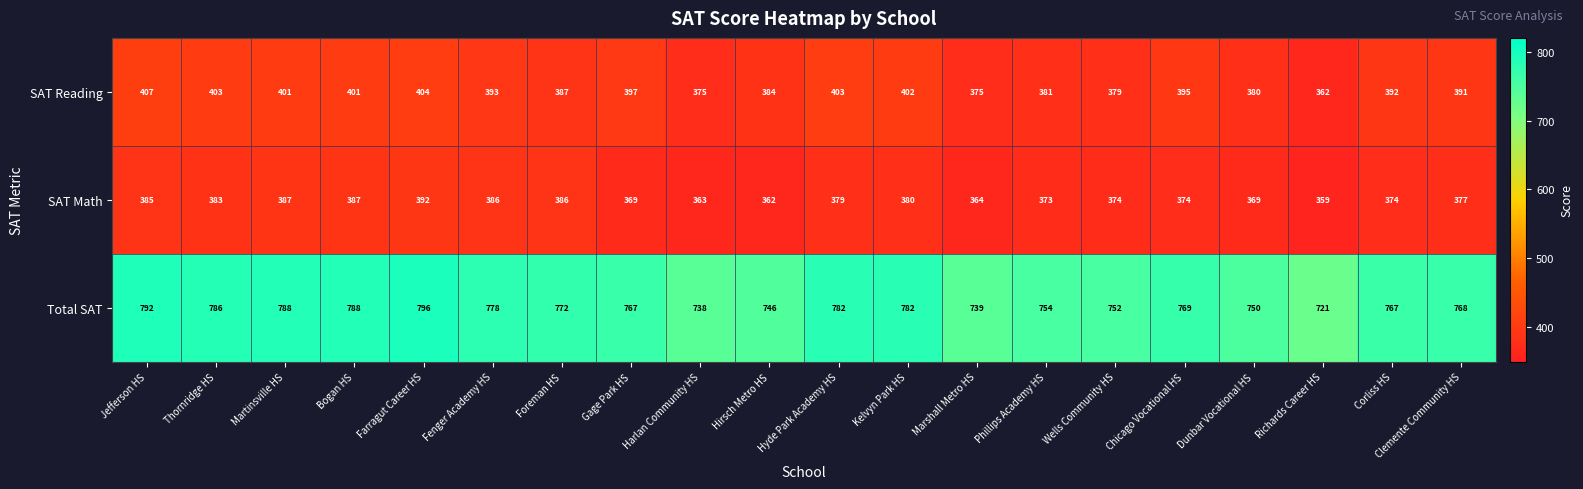

How many values in the SAT Math series are below 377?

10